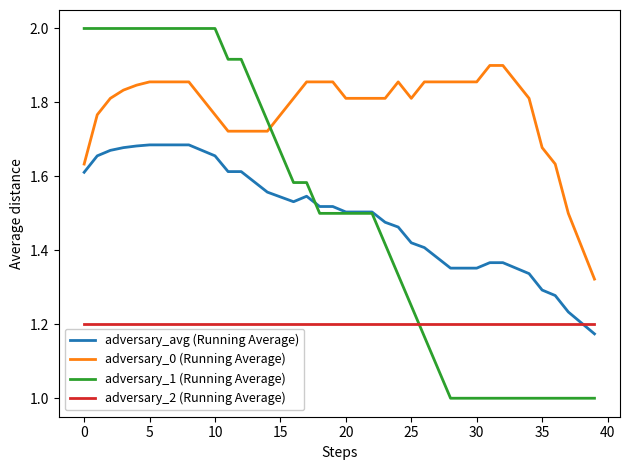

True or false: adversary_1 (Running Average) and adversary_avg (Running Average) cross at least once.

True